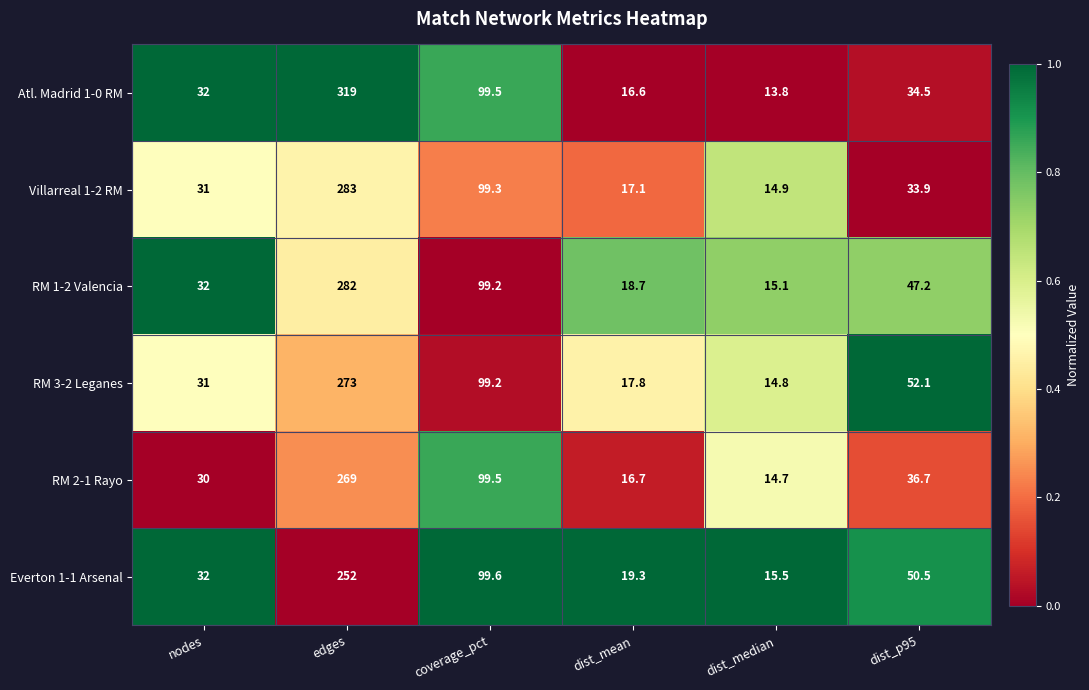

What is the total value across all series at dist_mean?

106.2